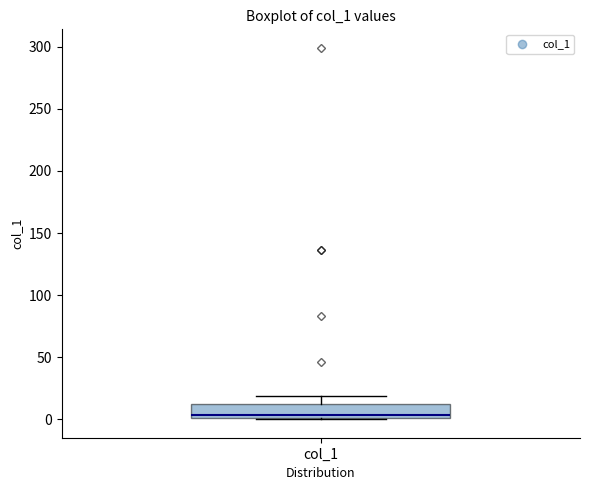

Read this box plot against the y-axis: the position of the median line, the range covered by the box, and the ends of both whiskers. The values are not printed on the chart, so give them approximately, as read against the axis.

median 5, box 0 to 10, whiskers 0 to 20